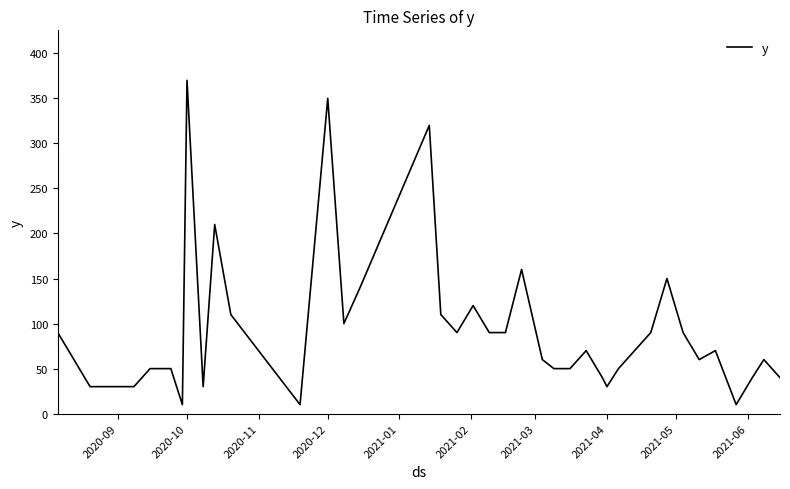

What is the greatest value displayed?

370